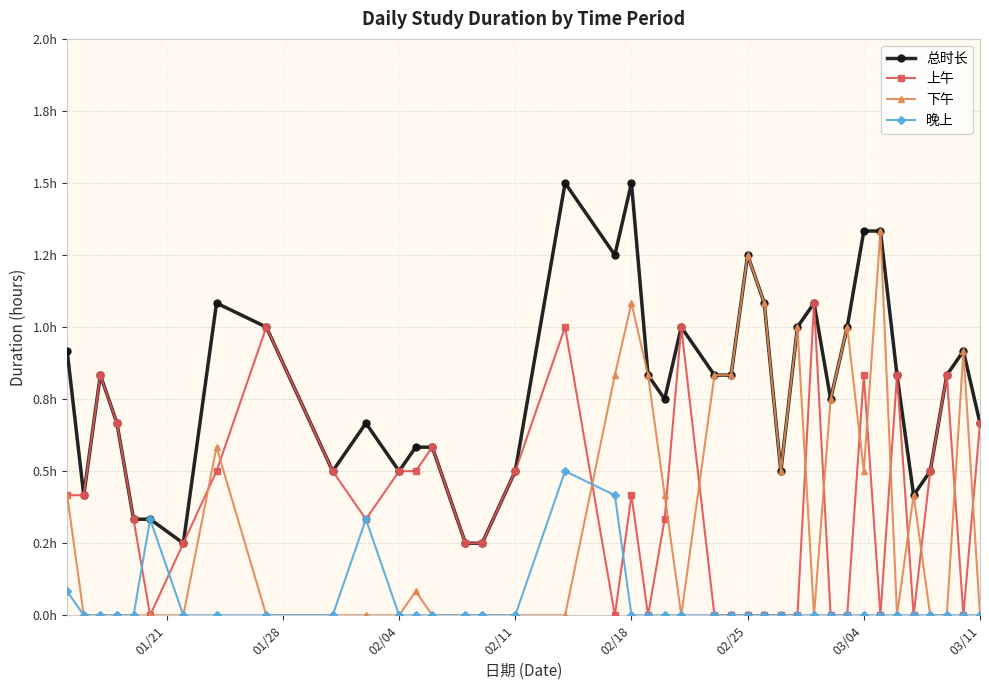

Reading left to right, extract all data points from this chart.

总时长: 0.9	0.4	0.8	0.7	0.3	0.3	0.2	1.1	1.0	0.5	0.7	0.5	0.6	0.6	0.2	0.2	0.5	1.5	1.2	1.5	0.8	0.8	1.0	0.8	0.8	1.2	1.1	0.5	1.0	1.1	0.8	1.0	1.3	1.3	0.8	0.4	0.5	0.8	0.9	0.7
上午: 0.4	0.4	0.8	0.7	0.3	0.0	0.2	0.5	1.0	0.5	0.3	0.5	0.5	0.6	0.2	0.2	0.5	1.0	0.0	0.4	0.0	0.3	1.0	0.0	0.0	0.0	0.0	0.0	0.0	1.1	0.0	0.0	0.8	0.0	0.8	0.0	0.5	0.8	0.0	0.7
下午: 0.4	0.0	0.0	0.0	0.0	0.0	0.0	0.6	0.0	0.0	0.0	0.0	0.1	0.0	0.0	0.0	0.0	0.0	0.8	1.1	0.8	0.4	0.0	0.8	0.8	1.2	1.1	0.5	1.0	0.0	0.8	1.0	0.5	1.3	0.0	0.4	0.0	0.0	0.9	0.0
晚上: 0.1	0.0	0.0	0.0	0.0	0.3	0.0	0.0	0.0	0.0	0.3	0.0	0.0	0.0	0.0	0.0	0.0	0.5	0.4	0.0	0.0	0.0	0.0	0.0	0.0	0.0	0.0	0.0	0.0	0.0	0.0	0.0	0.0	0.0	0.0	0.0	0.0	0.0	0.0	0.0